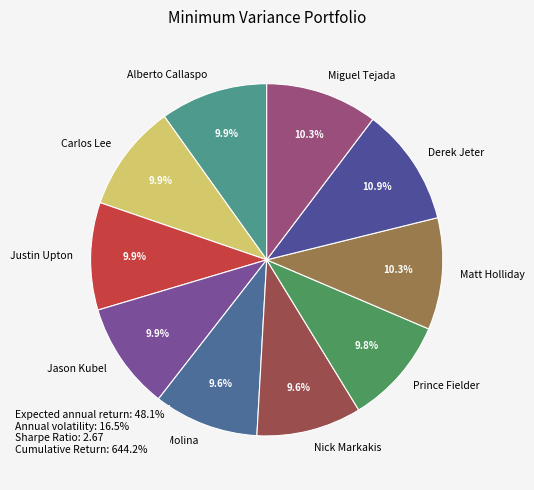

Which category has the biggest portion of the pie?

Derek Jeter